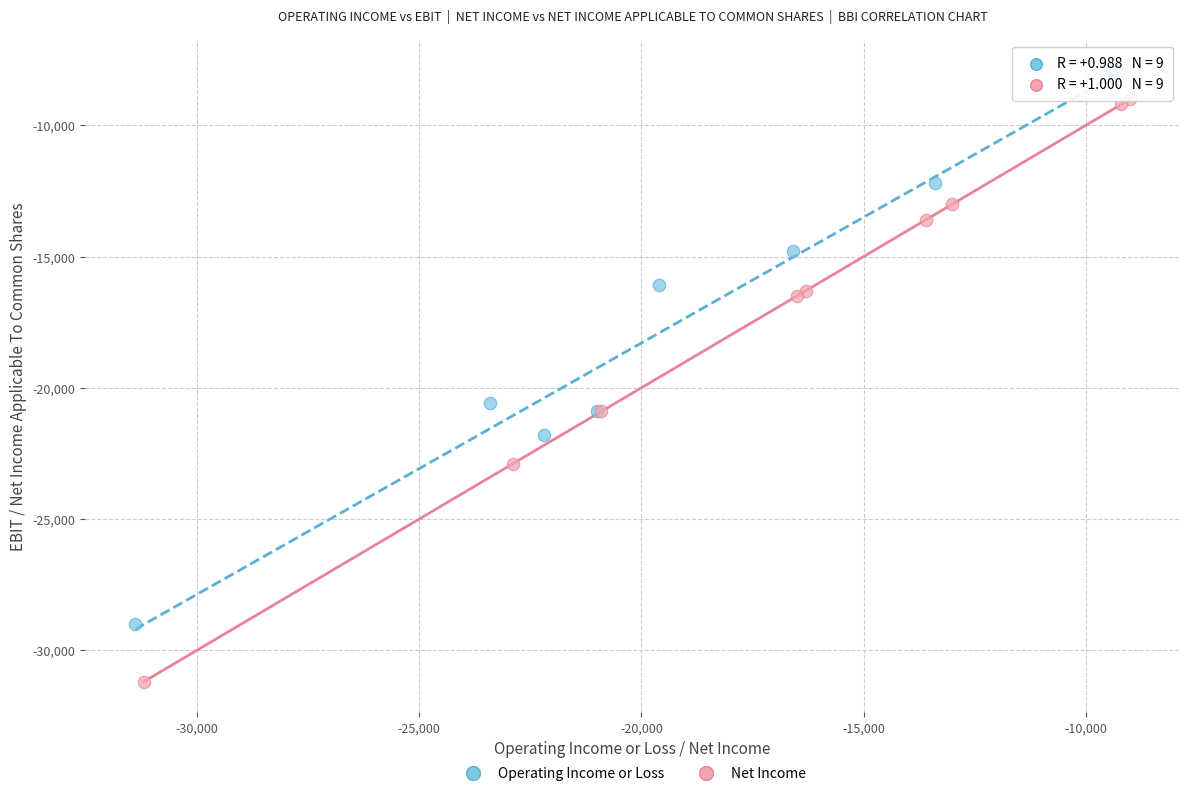

What are all the series names shown in the legend?

Operating Income or Loss, Net Income